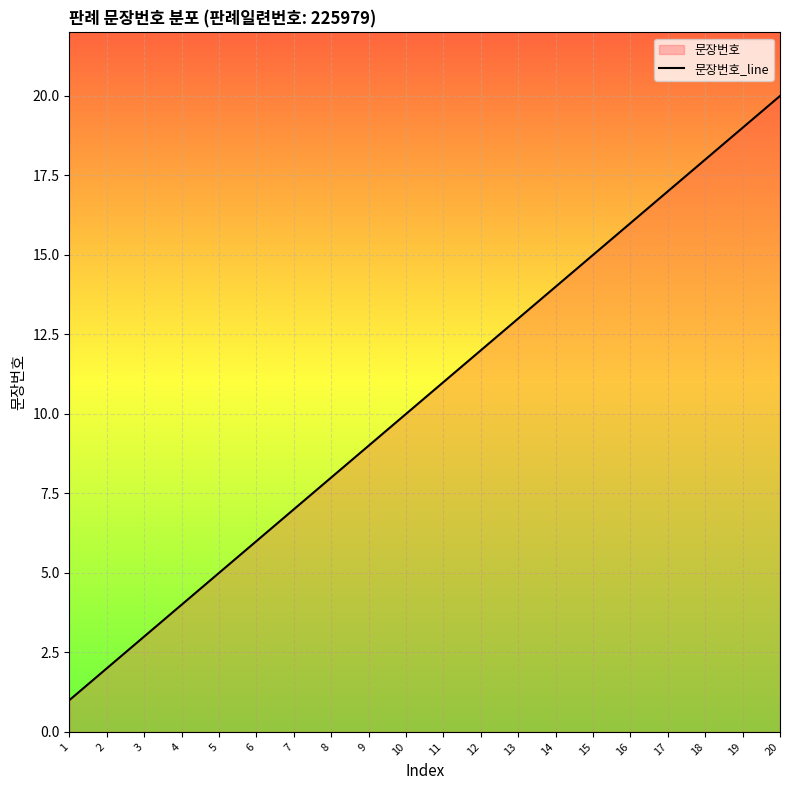

Is it true that the value at 9 is 13?

False